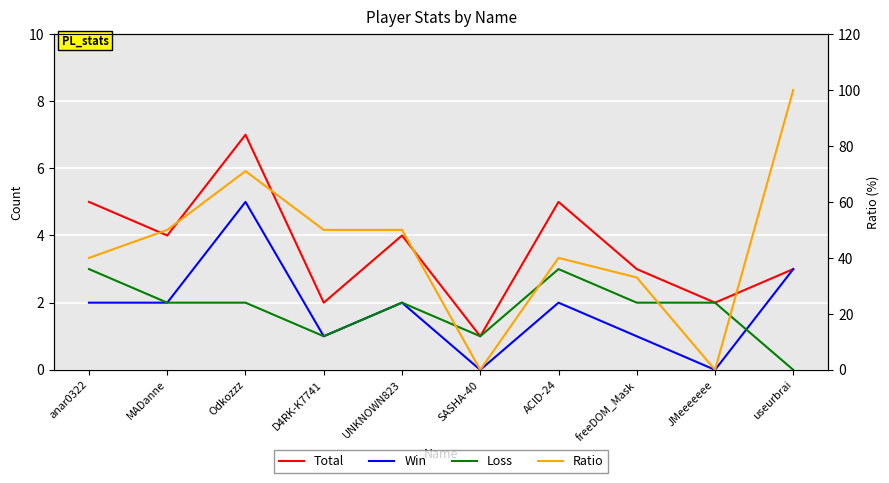

Where is the first local minimum for Total?

MADanne